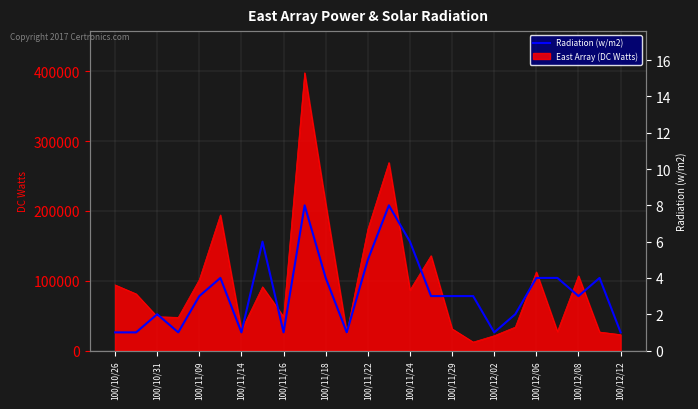

What is the sum of all values?

80